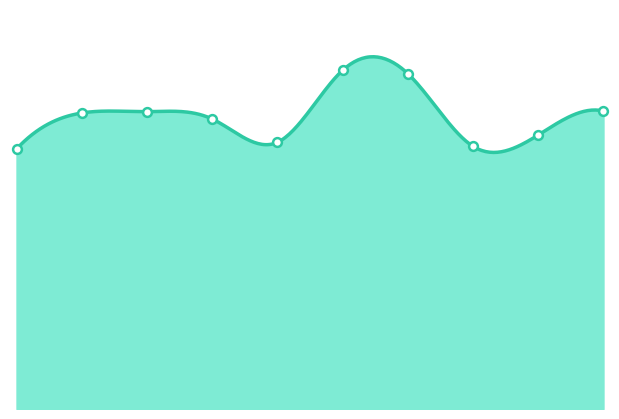

Approximately how many times larger is the value at 2016 compared to 2018?

1.0